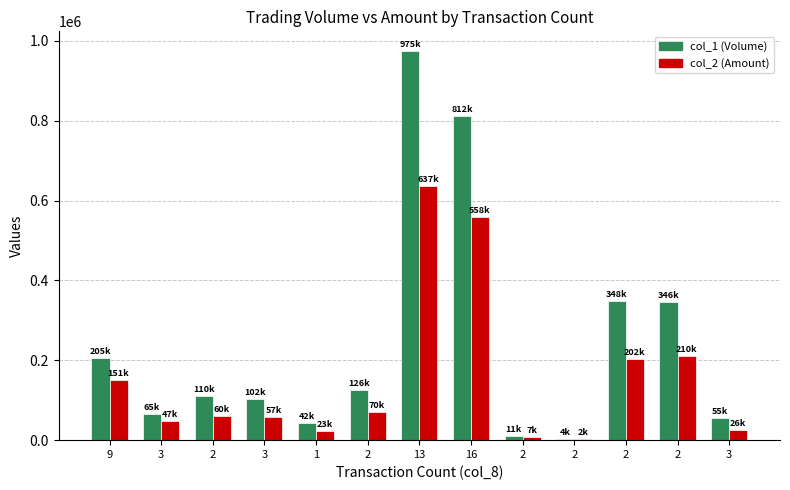

Rank the series by their average value, from highest to lowest.

col_1 (Volume), col_2 (Amount)